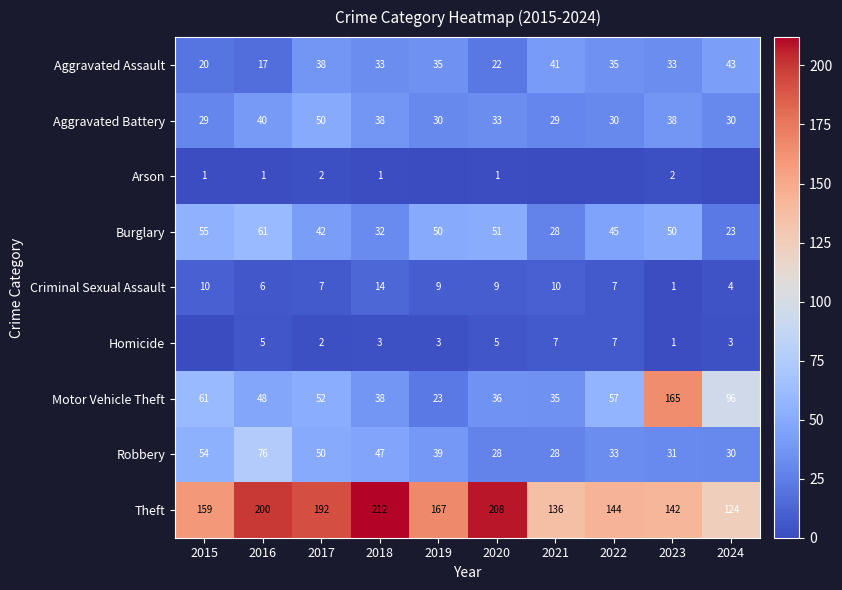

What is the total value across all series at 2020?

393